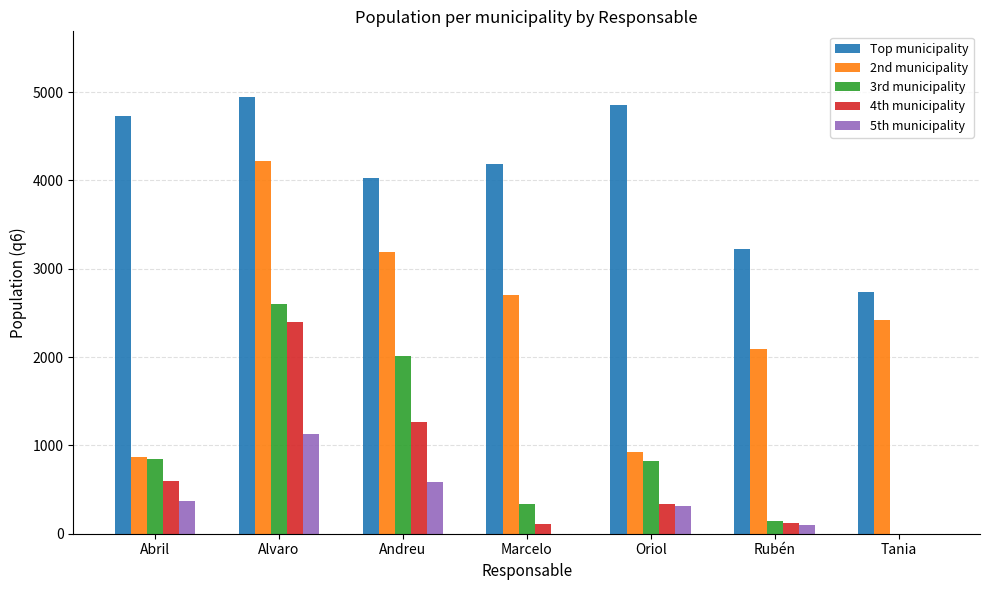

At which label does 5th municipality reach its peak?

Alvaro